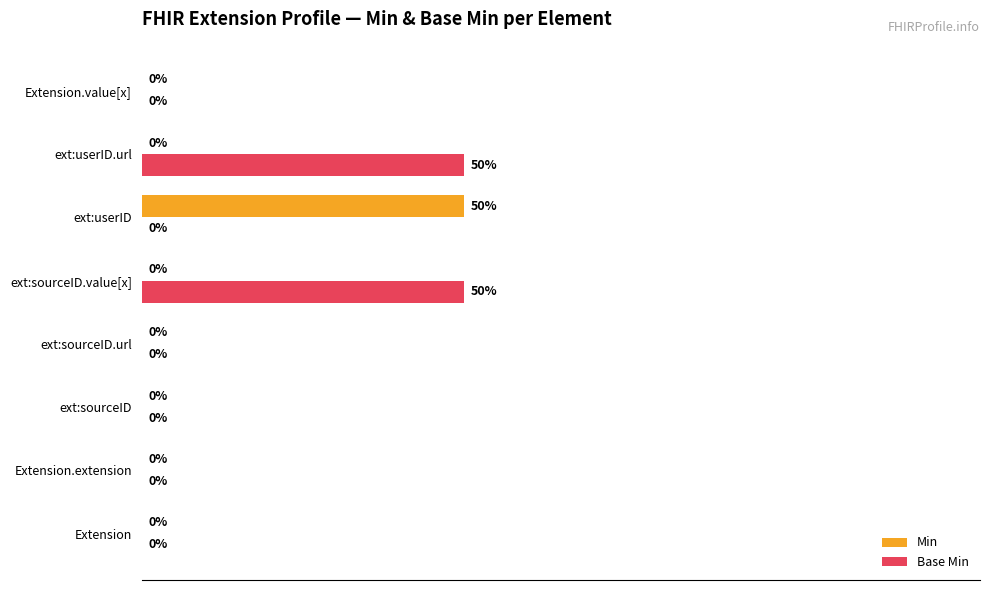

Between ext:sourceID.url and ext:userID, which series saw the biggest shift?

Min